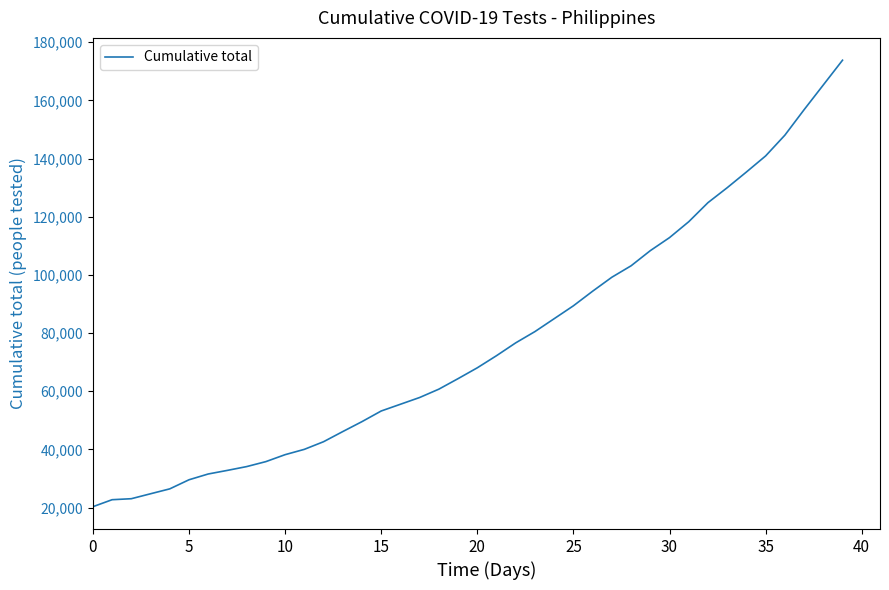

What is the greatest value displayed?

173819